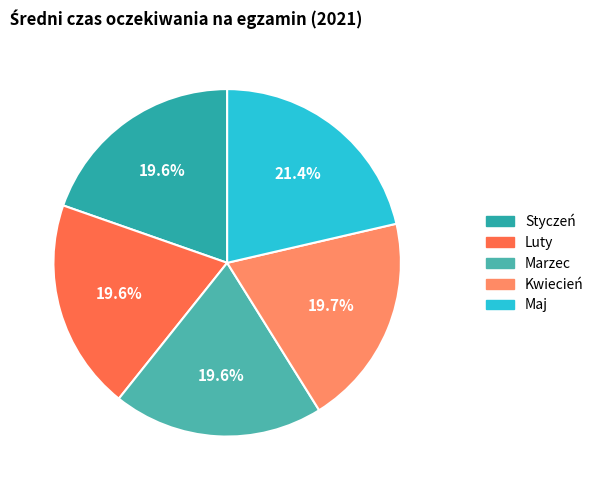

The Luty slice represents 20% of the pie. True or false?

True